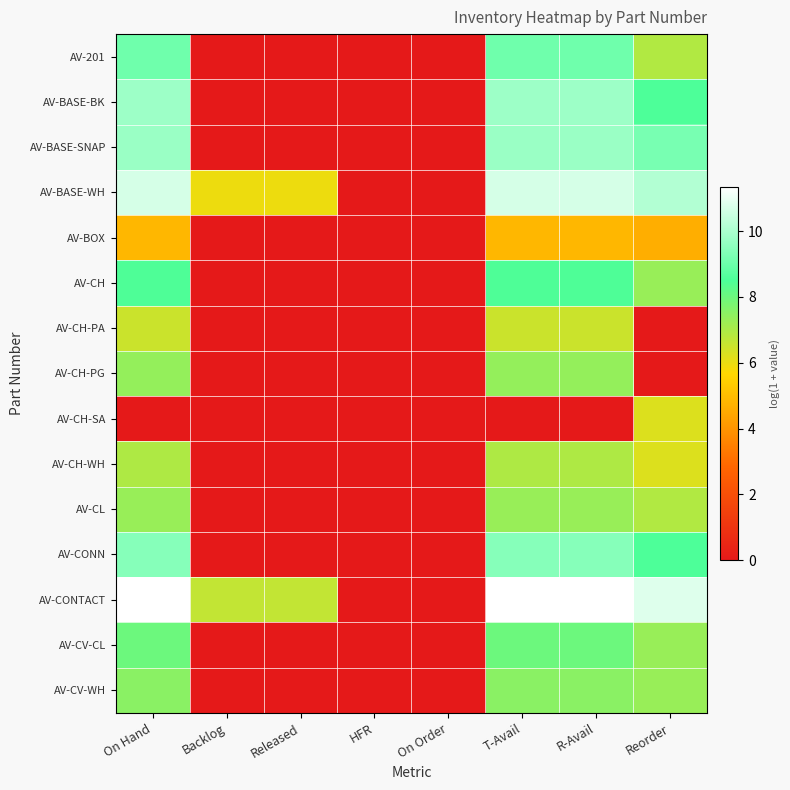

Count the number of categories in the chart.

8